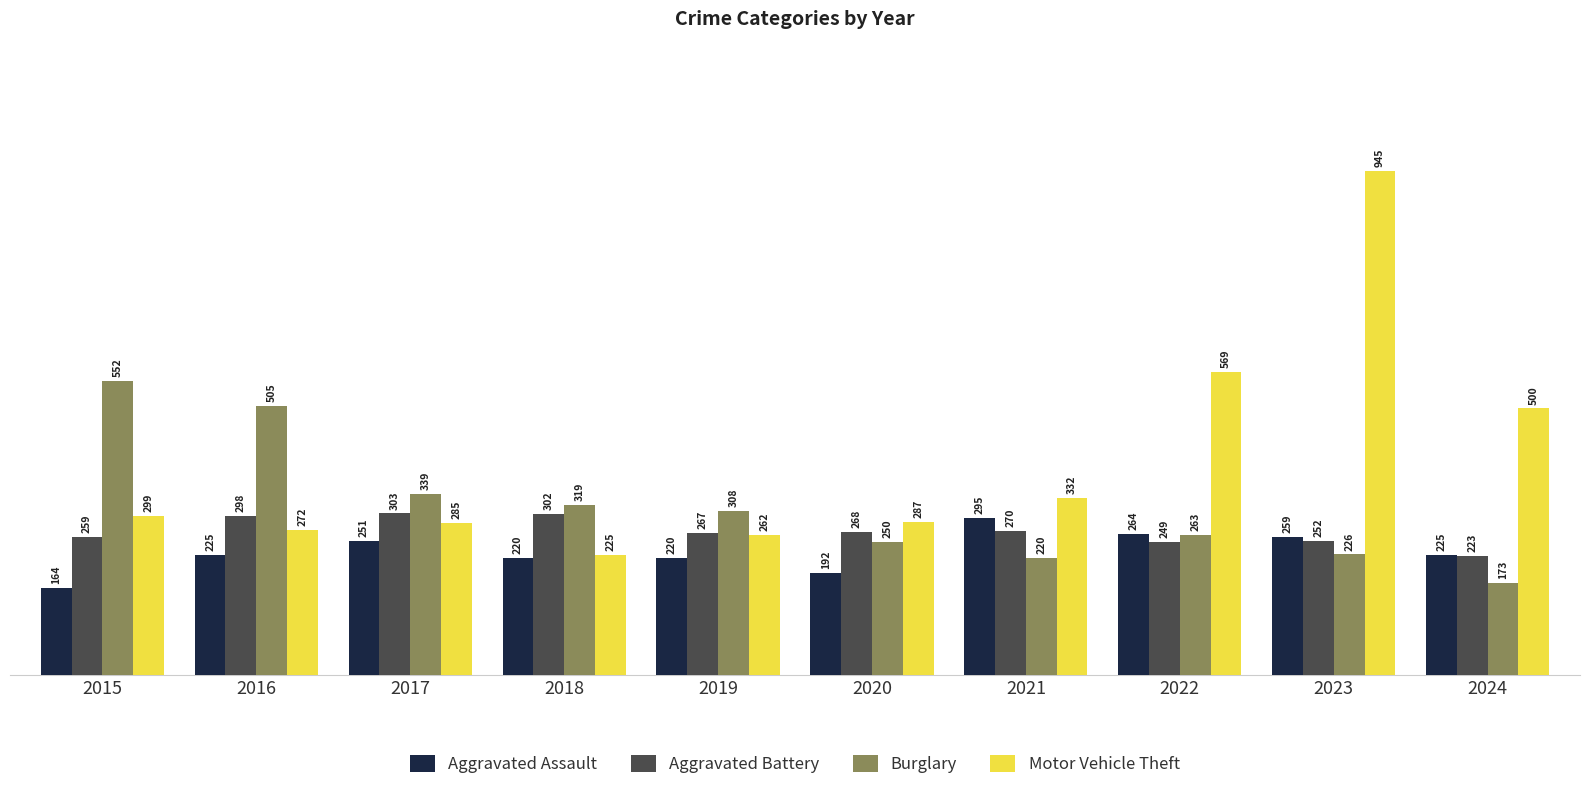

At how many categories does at least one series exceed 890?

1